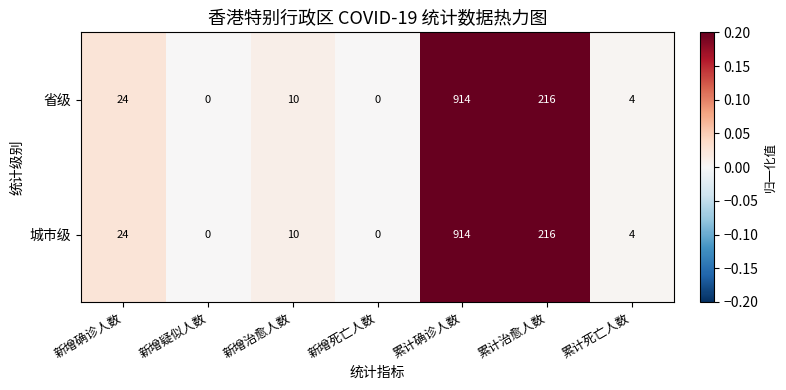

What is the maximum value shown in the chart?

914